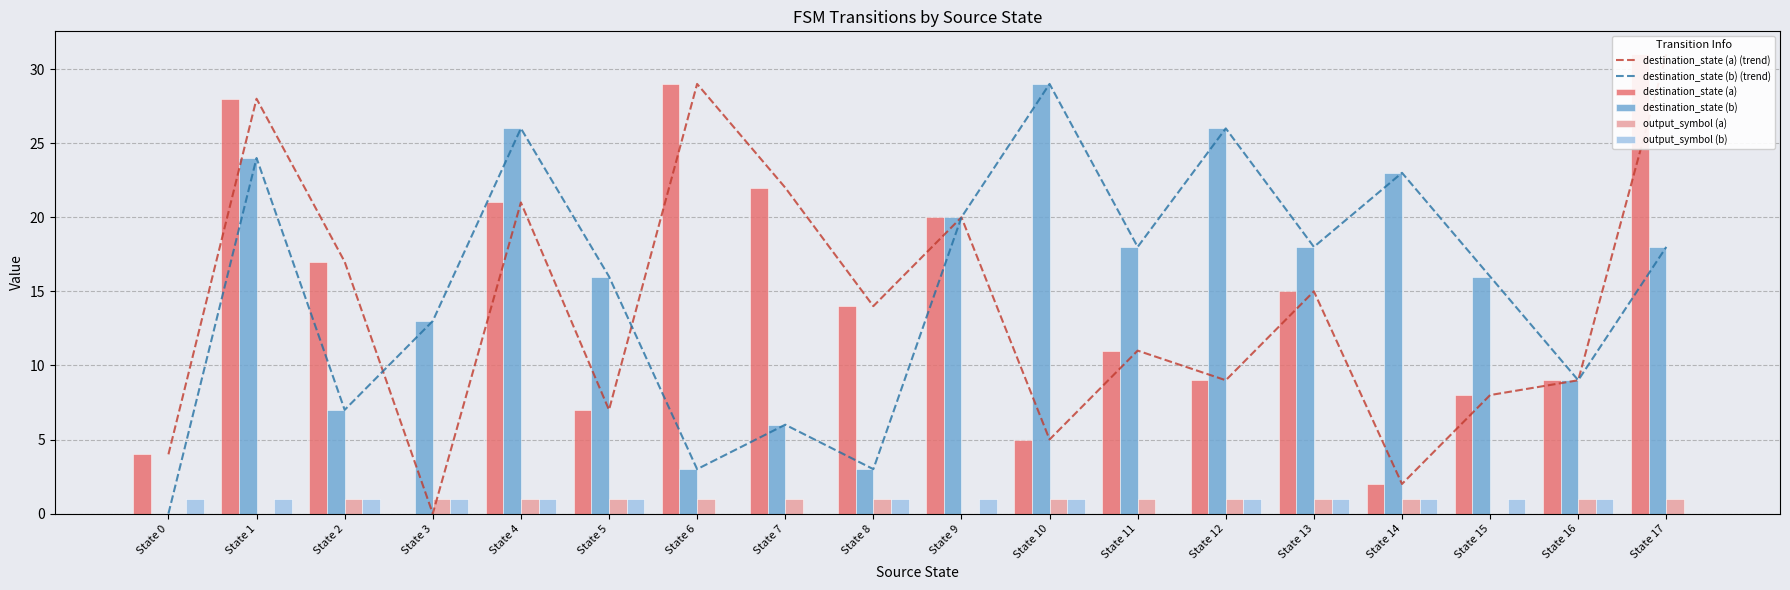

What is the value of the destination_state (b) (trend) bar at the 11th from the left?

29